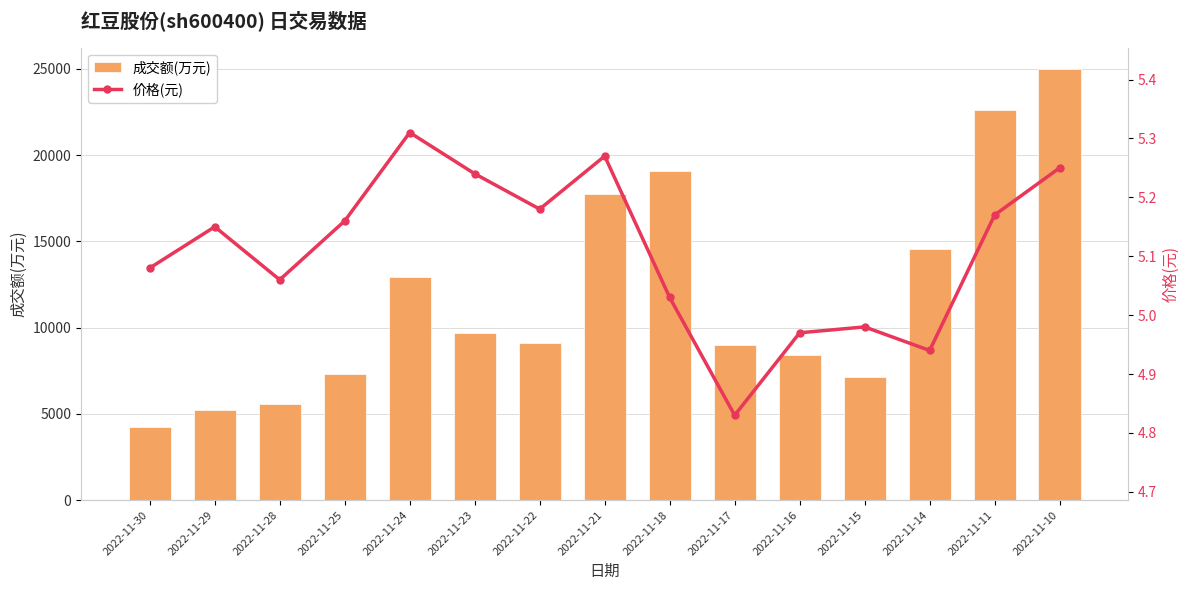

What is the difference between the 成交额(万元) values at 2022-11-22 and 2022-11-30?

4909